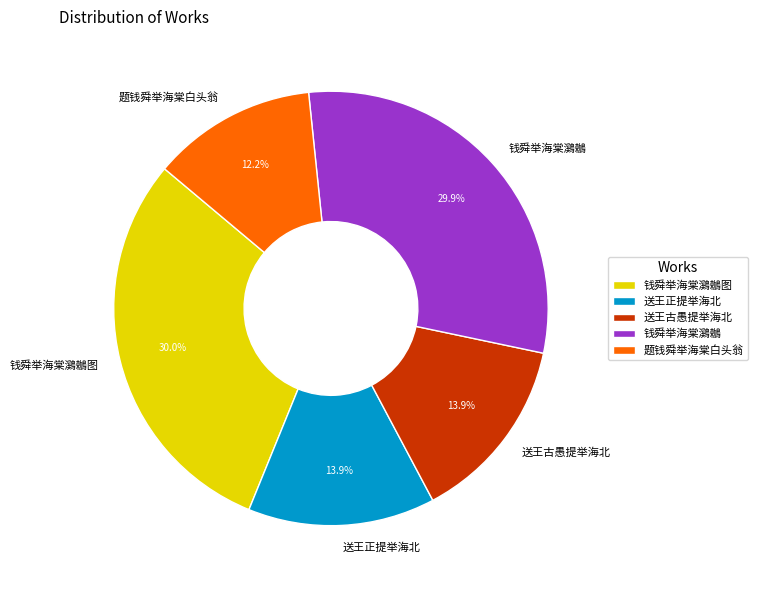

What percentage is the 钱舜举海棠鸂鶒 slice, to the nearest percent?

30%